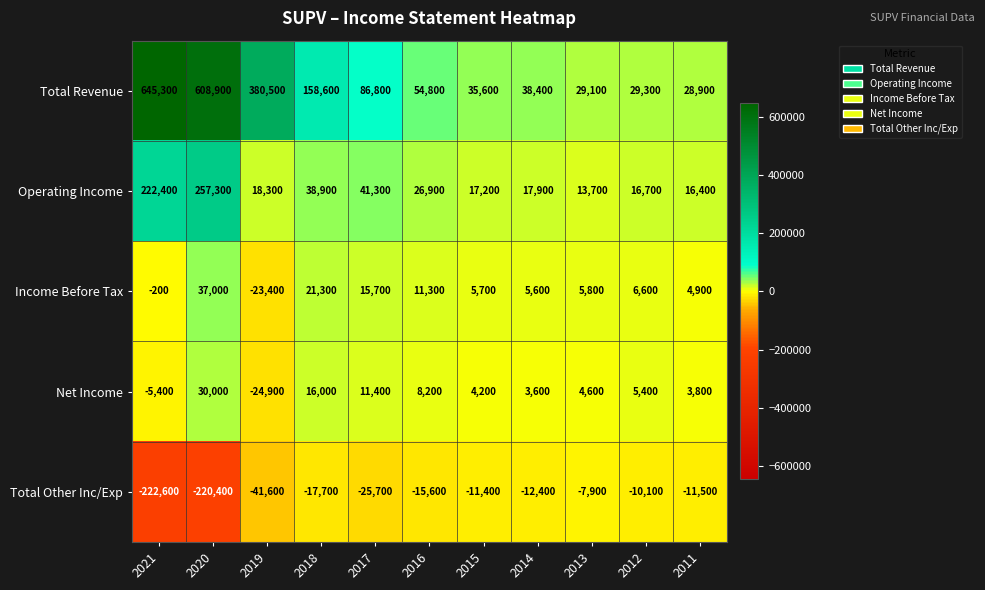

The value of Income Before Tax at 2015 is 9565. True or false?

False